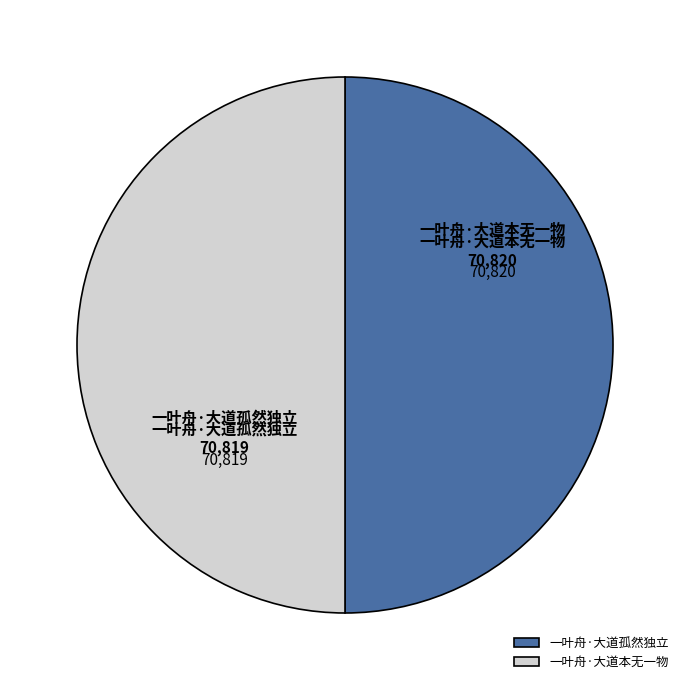

What is the smallest slice in the pie chart?

一叶舟·大道孤然独立